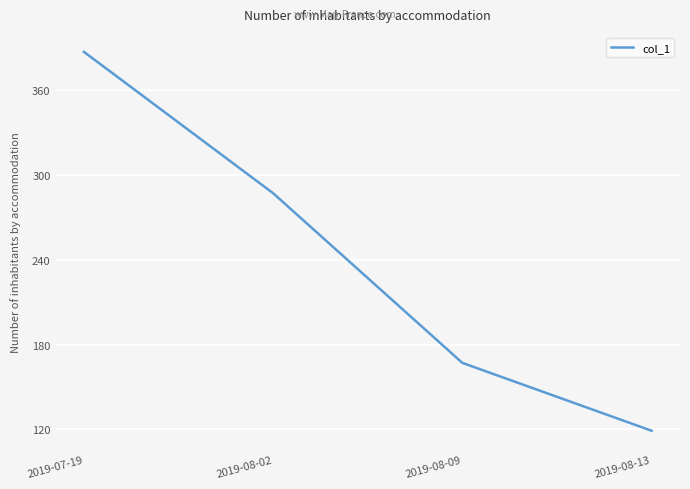

Which category has the lowest value across all series?

2019-08-13